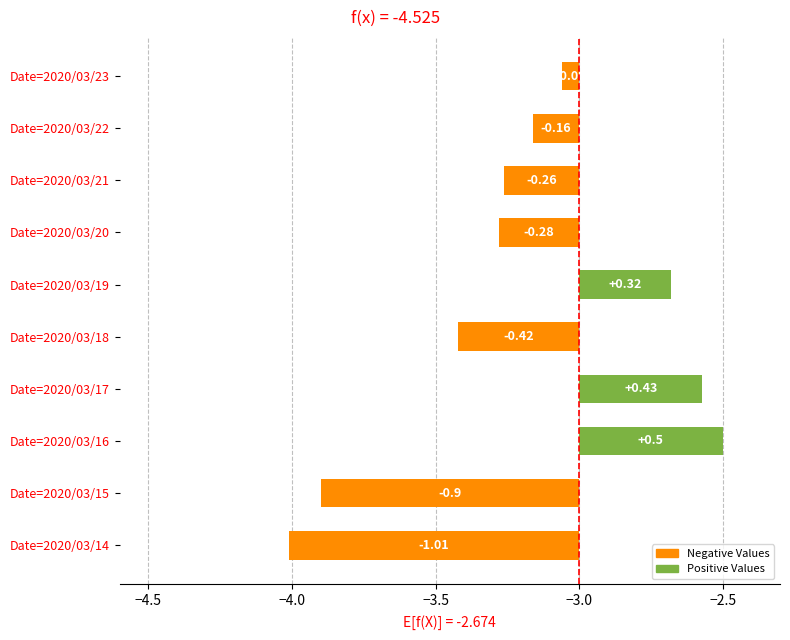

Reading right to left, transcribe all the data shown in this chart.

-0.1	-0.2	-0.3	-0.3	0.3	-0.4	0.4	0.5	-0.9	-1.0